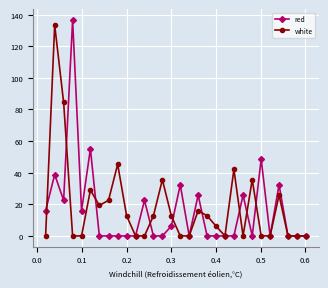

Does the chart display data point markers on the line(s)?

Yes